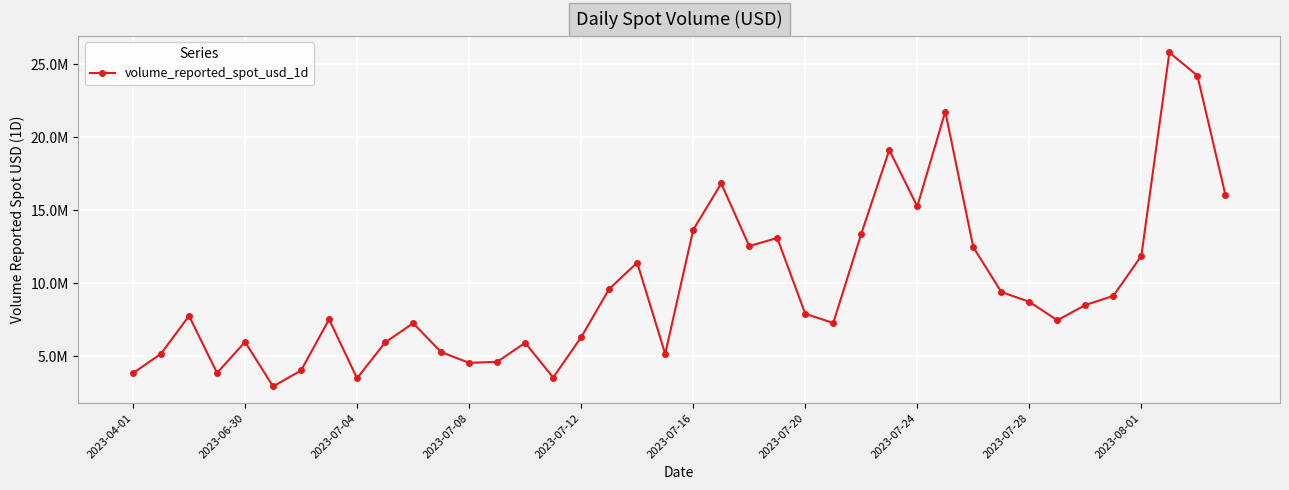

Is this an area chart (filled region under the line)?

No